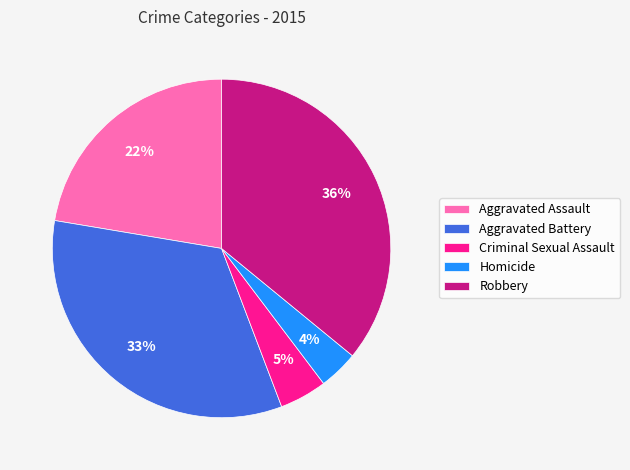

To the nearest percent, what percentage of the pie is Robbery?

36%